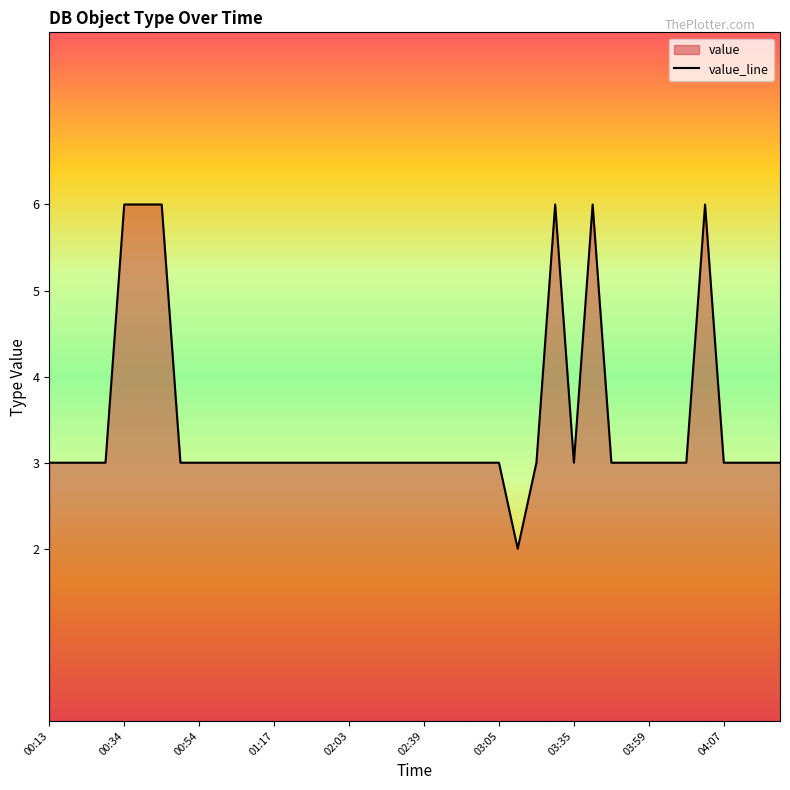

How many values are between 3 and 4?

33